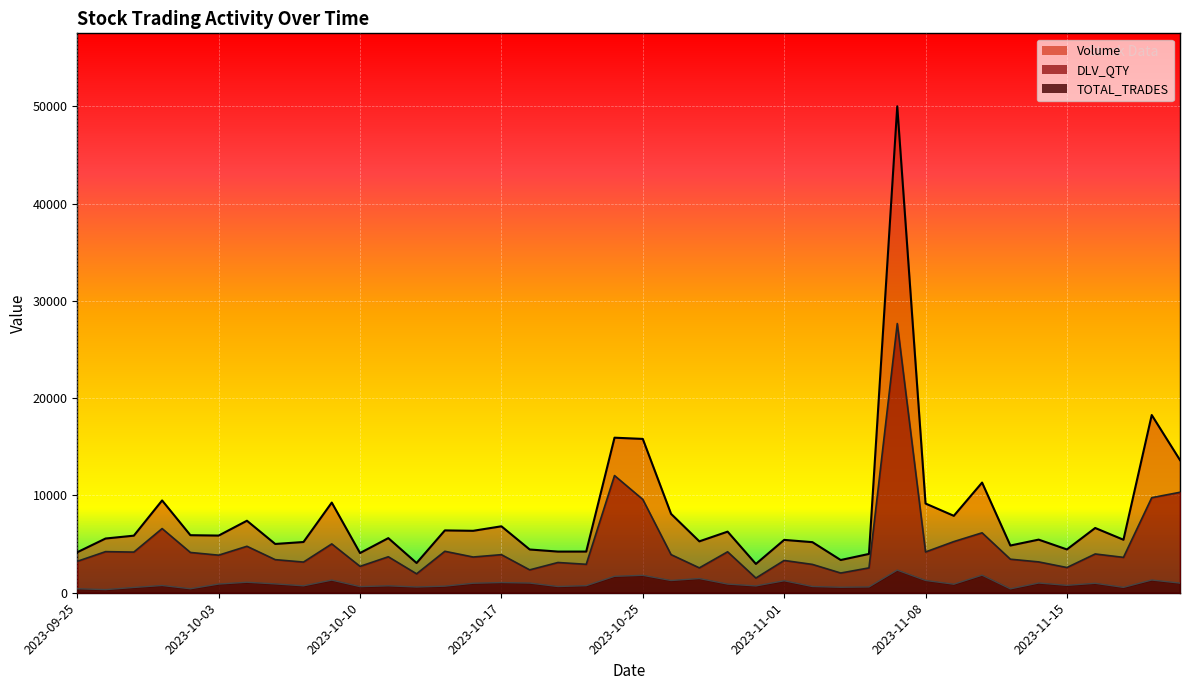

What is the difference between the maximum and minimum values in the Volume series?

47054